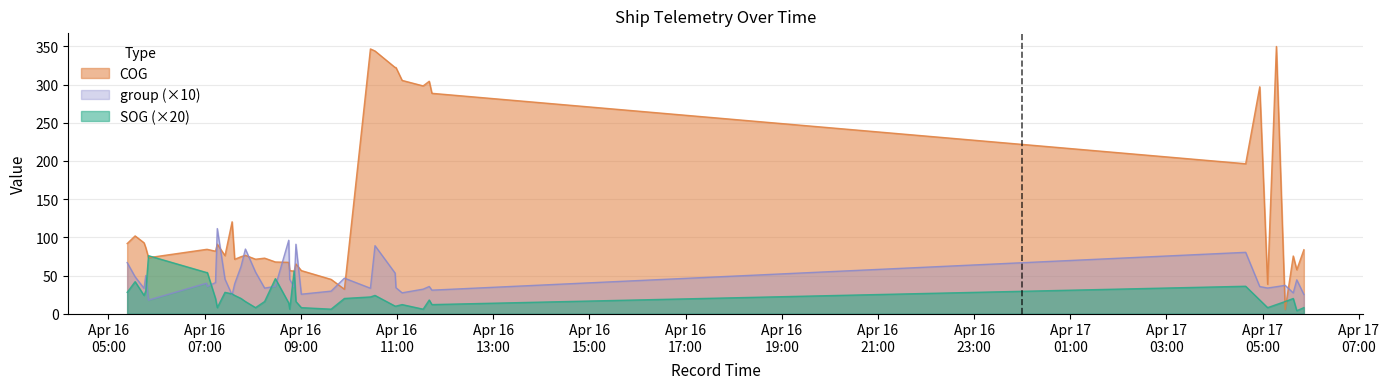

True or false: group and SOG intersect in this chart.

True